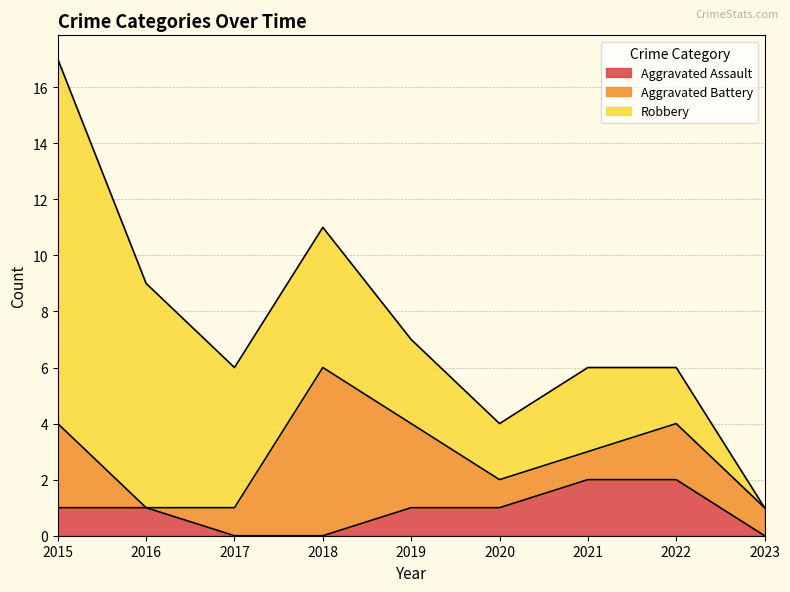

How many categories are shown in the chart?

9